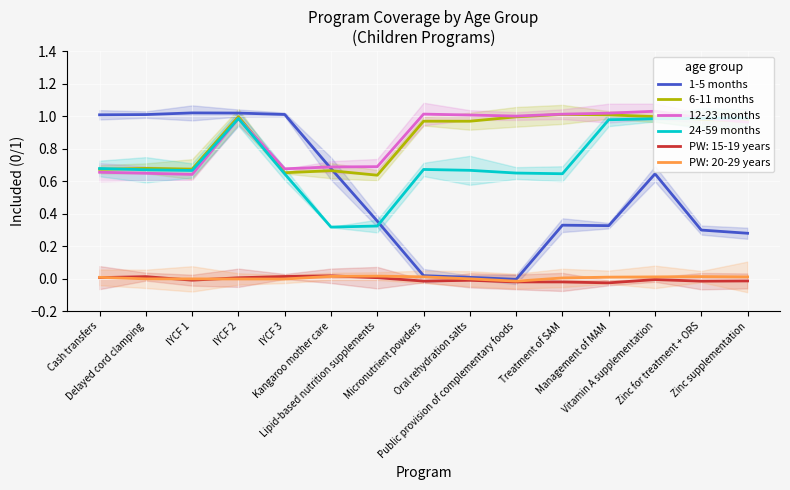

How many data points does each series have?

15